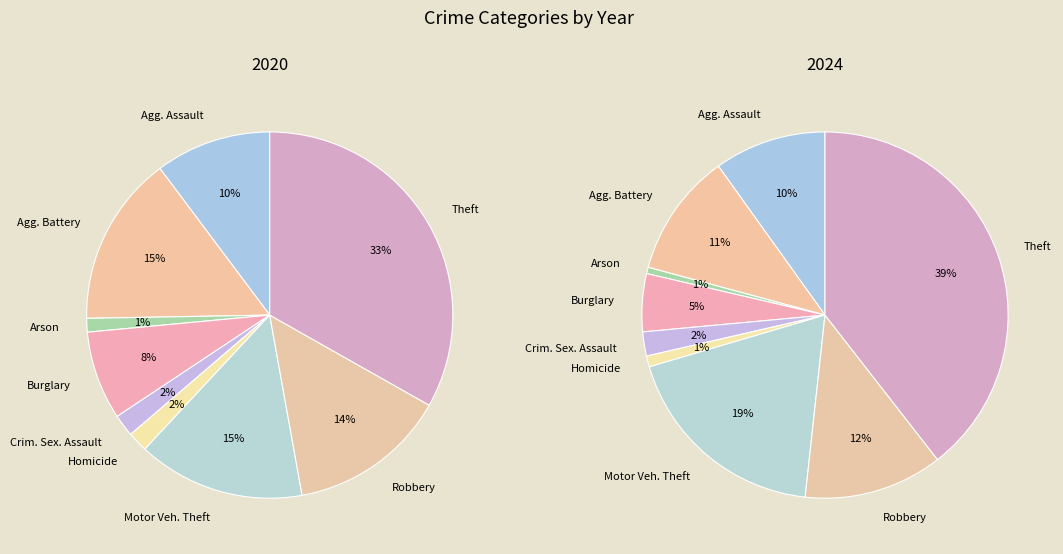

What percentage is NOT represented by values_2020?

89.8%